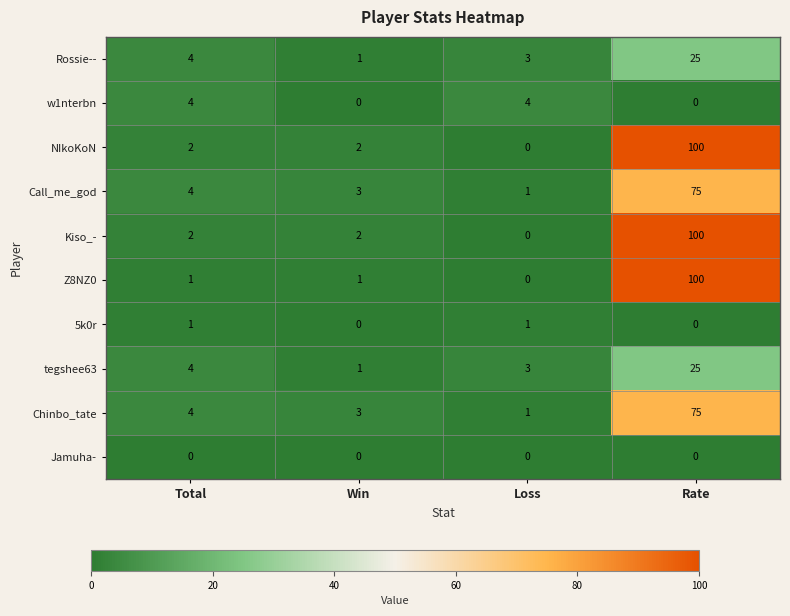

What is the average value of the Call_me_god series?

21